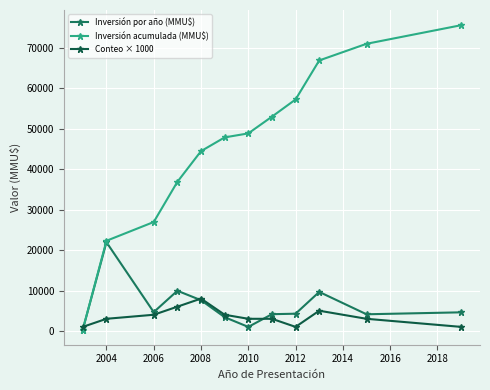

What are all the series names shown in the legend?

Inversión por año (MMU$), Inversión acumulada (MMU$), Conteo × 1000